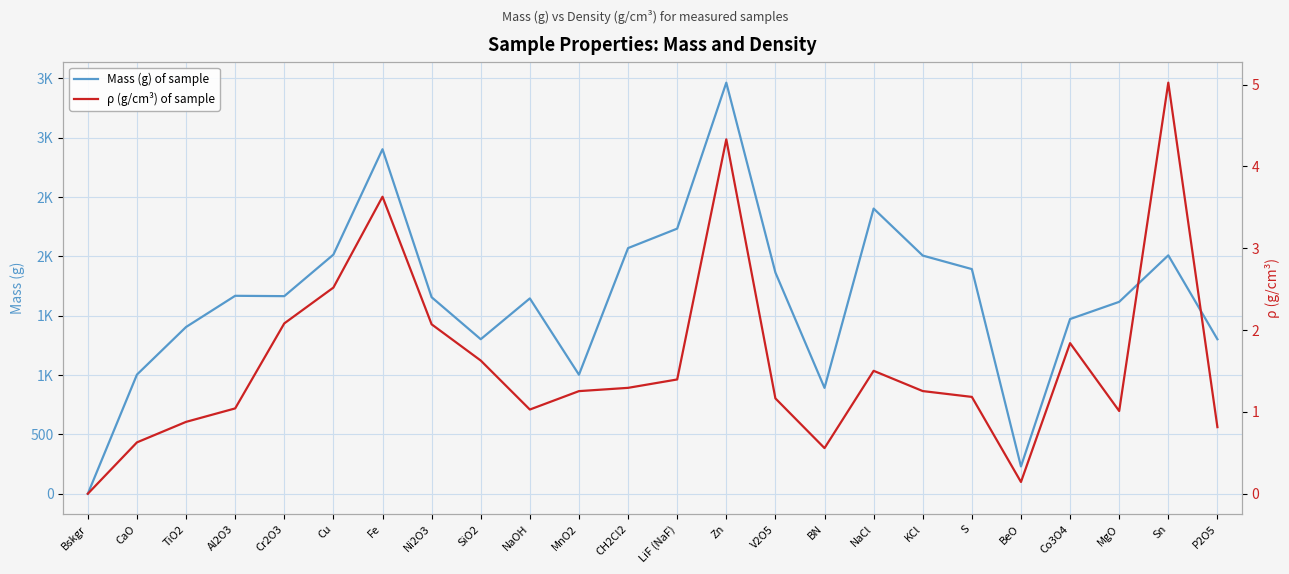

What is the maximum value shown in the chart?

3464.0